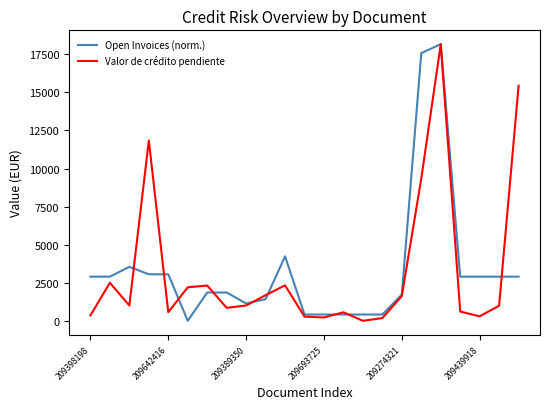

What is the greatest value displayed?

18167.6